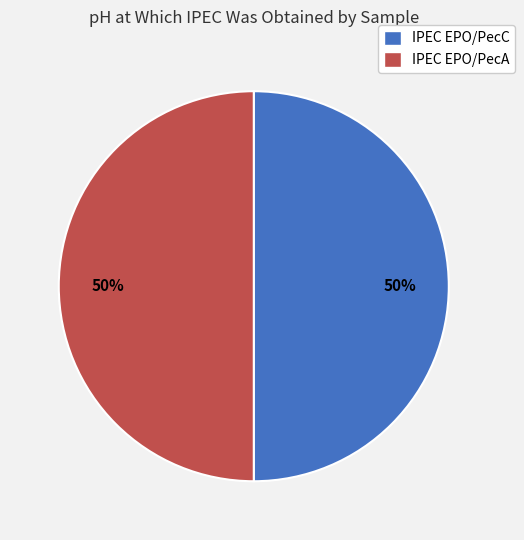

Is it true that IPEC EPO/PecC is 50% of the pie?

True